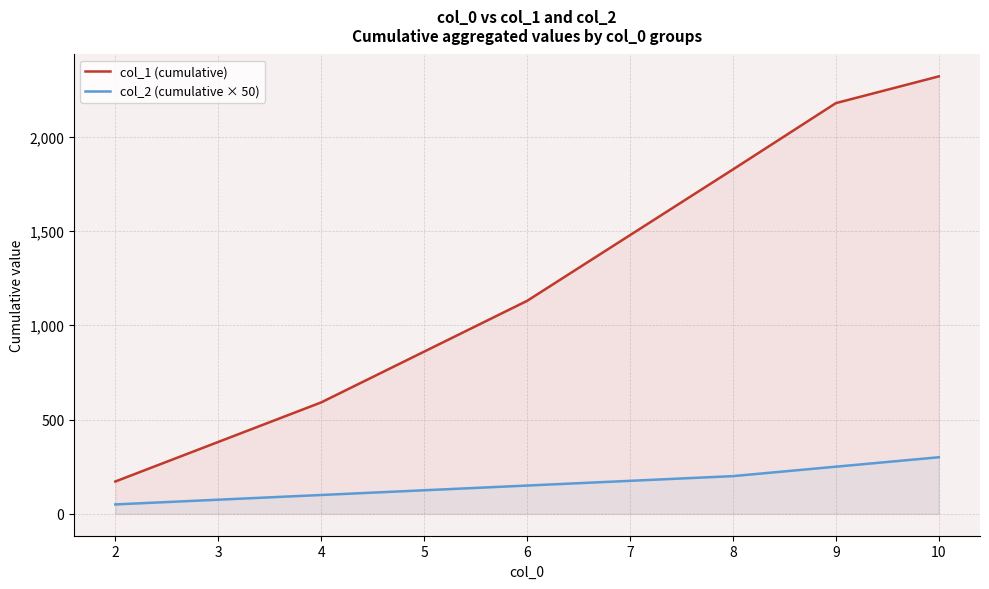

True or false: col_2 (cumulative × 50) has more than 2 points higher than both neighbors.

False